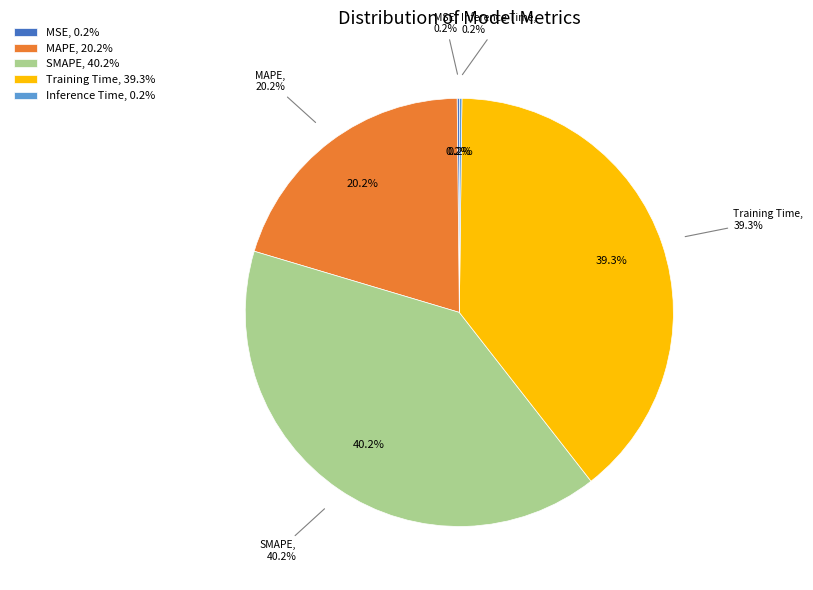

Is the sum of Inference Time and Training Time greater than half?

No